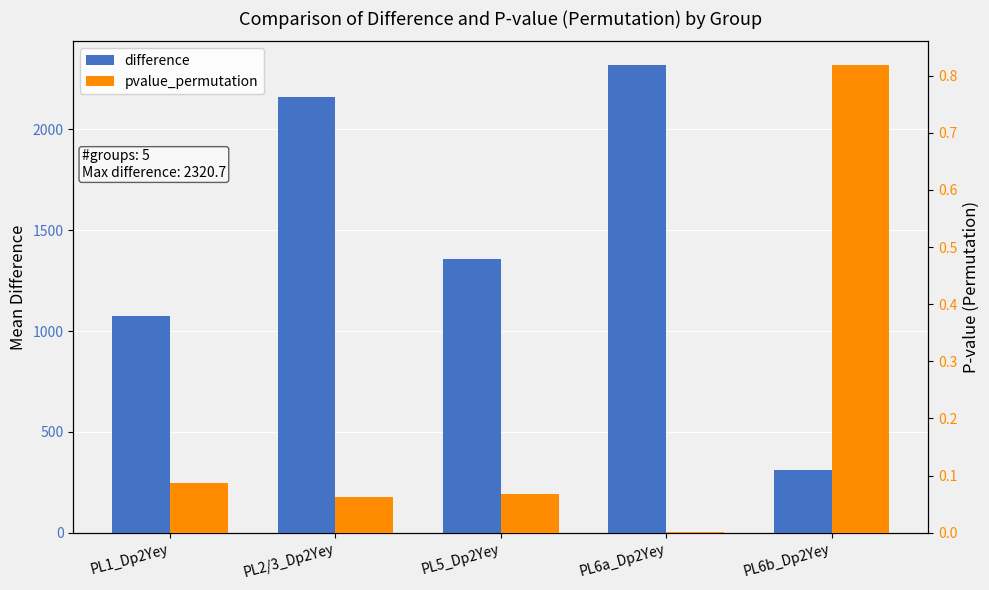

True or false: difference has a value of 1355.6 at PL5_Dp2Yey.

True